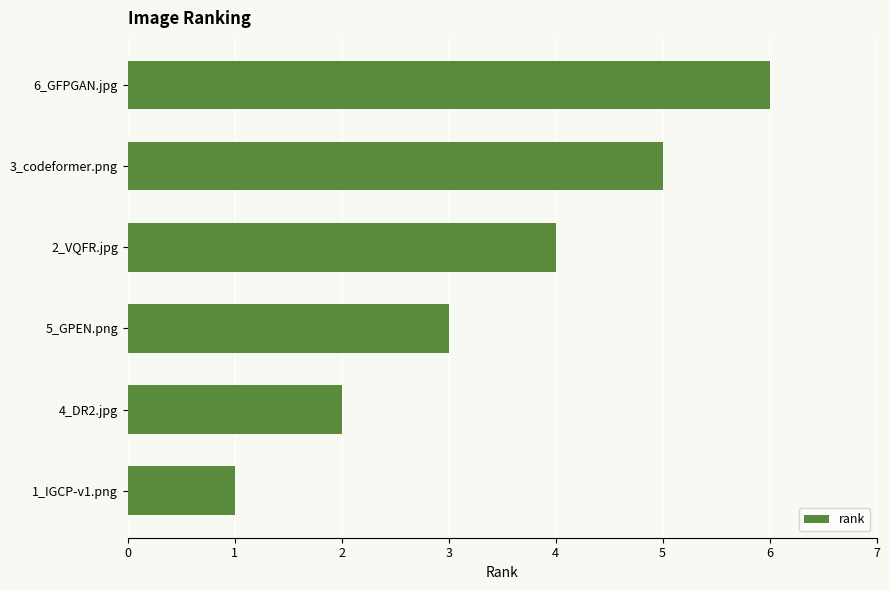

What is the difference between the second highest and second lowest values?

3